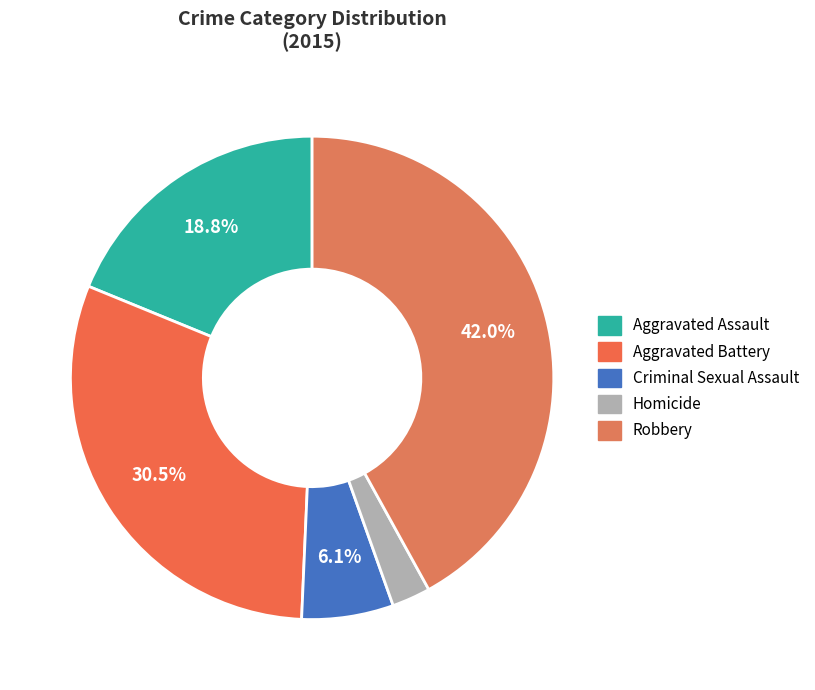

Count the number of slices in the pie.

5